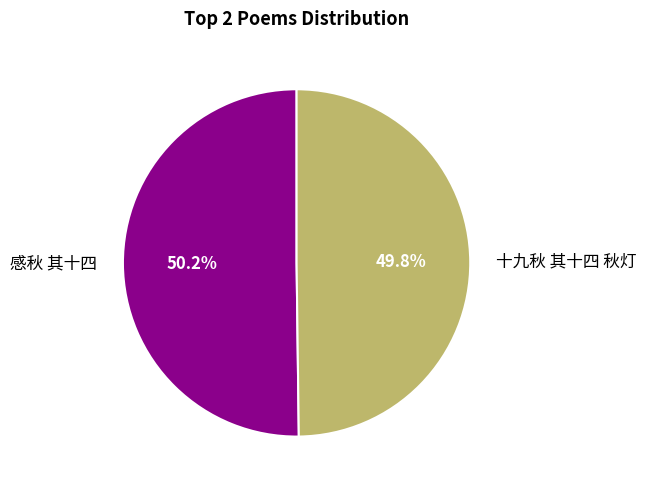

True or false: 感秋 其十四 accounts for 37% of the total.

False